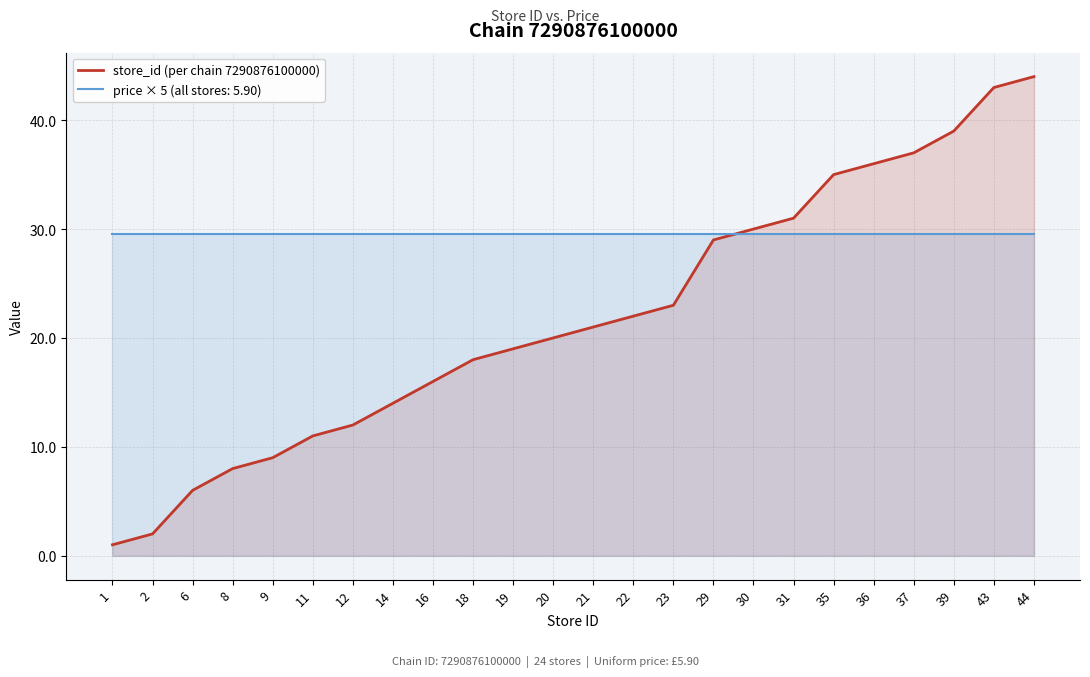

List the labels in order of value, largest first.

44, 43, 39, 37, 36, 35, 31, 30, 29, 23, 22, 21, 20, 19, 18, 16, 14, 12, 11, 9, 8, 6, 2, 1